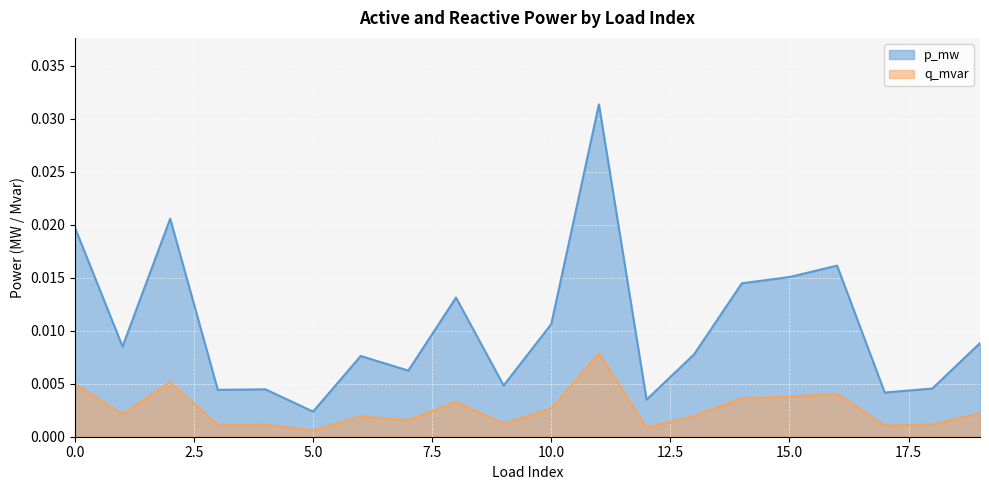

Which series changed the most between 6 and 8?

p_mw